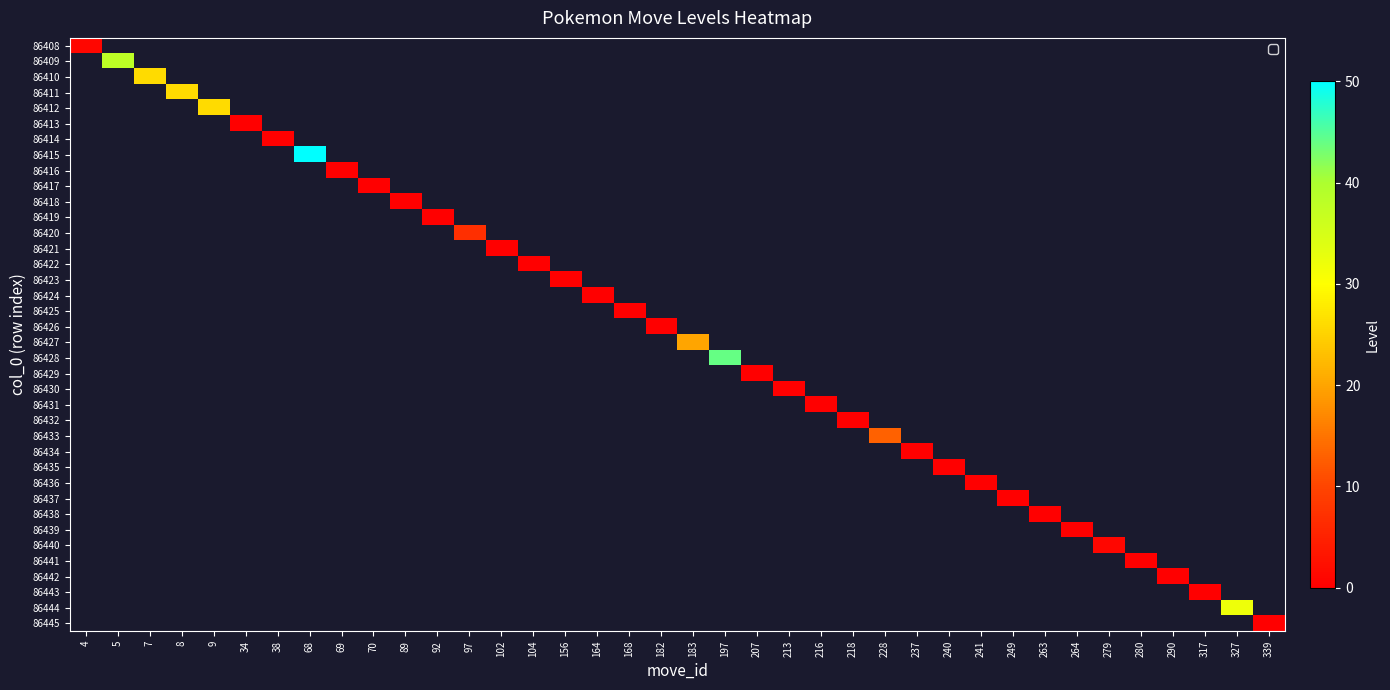

How many positive values does the 86427 series have?

1